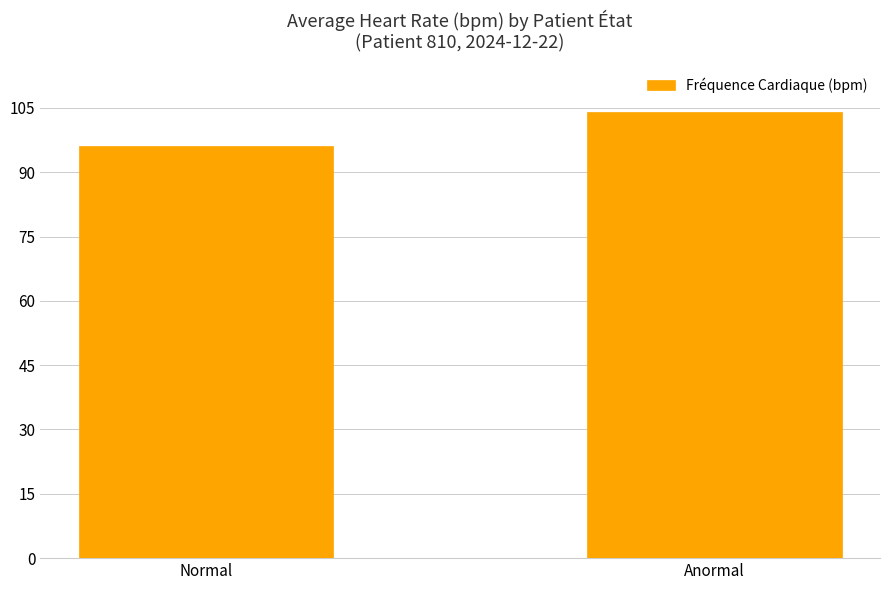

What value does the data have at Normal?

96